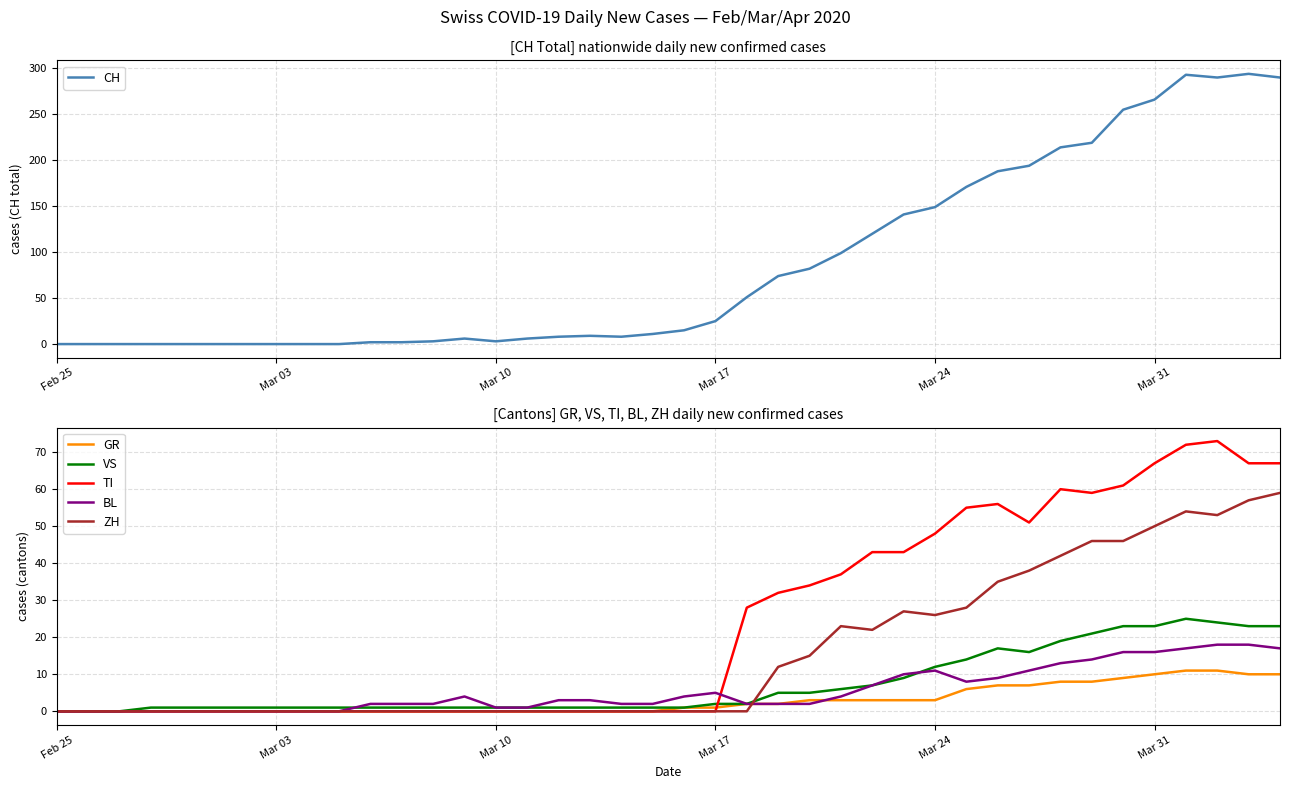

True or false: ZH and CH cross at least once.

False